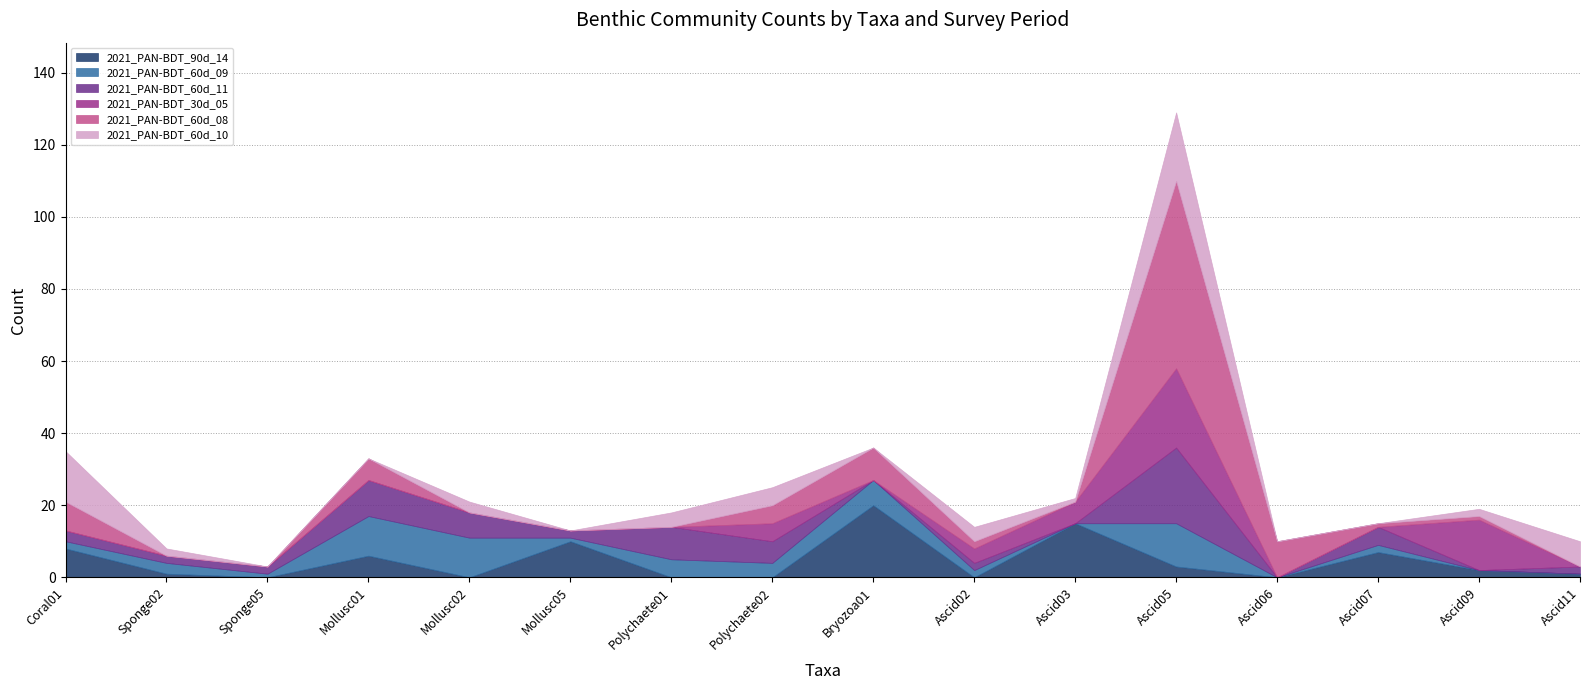

What is the difference between the highest and lowest values at Sponge05?

2